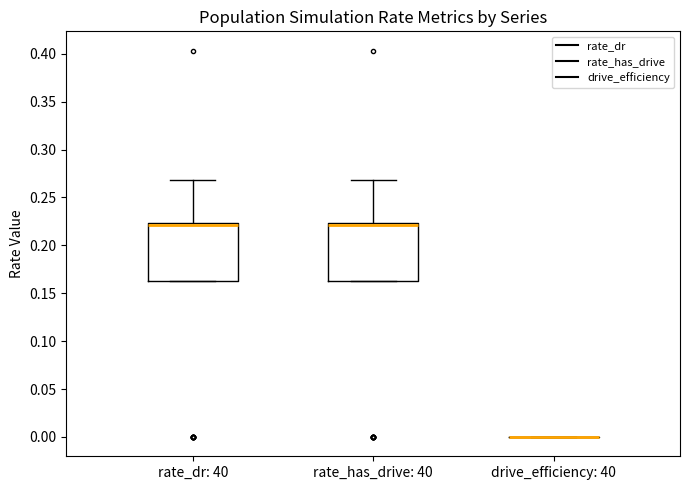

Where is the upper edge of the box for rate_dr: 40 on the y-axis? The values are not printed on the chart, so give them approximately, as read against the axis.

0.225